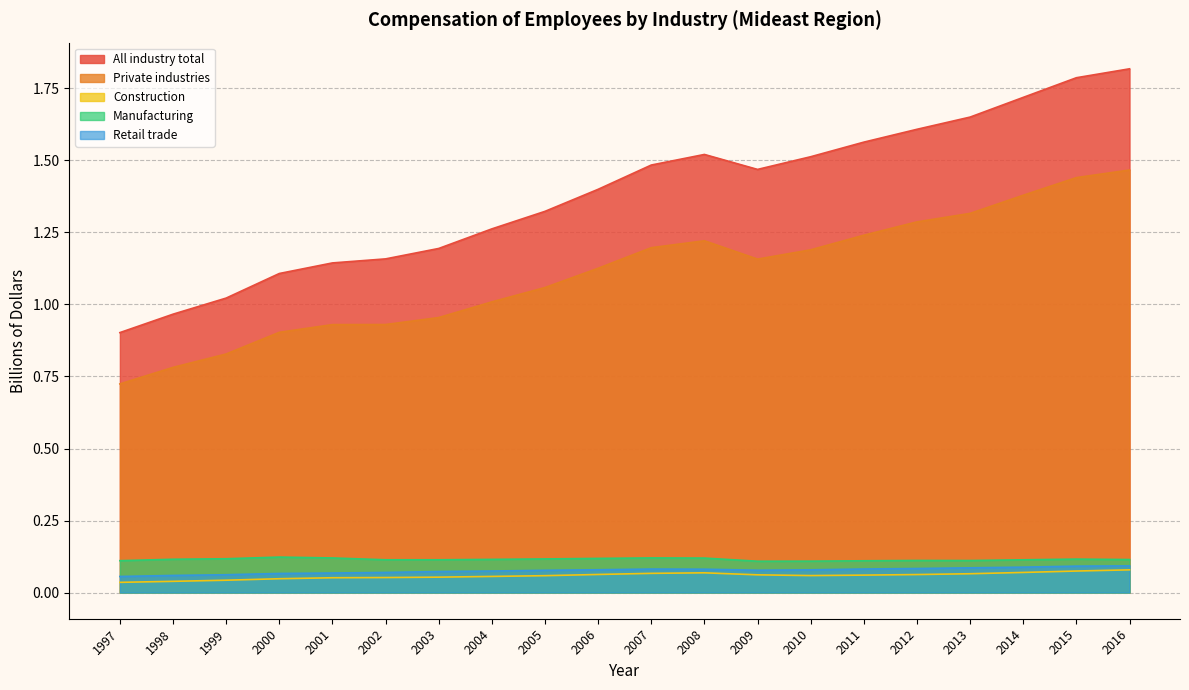

Does the chart display data point markers on the line(s)?

No